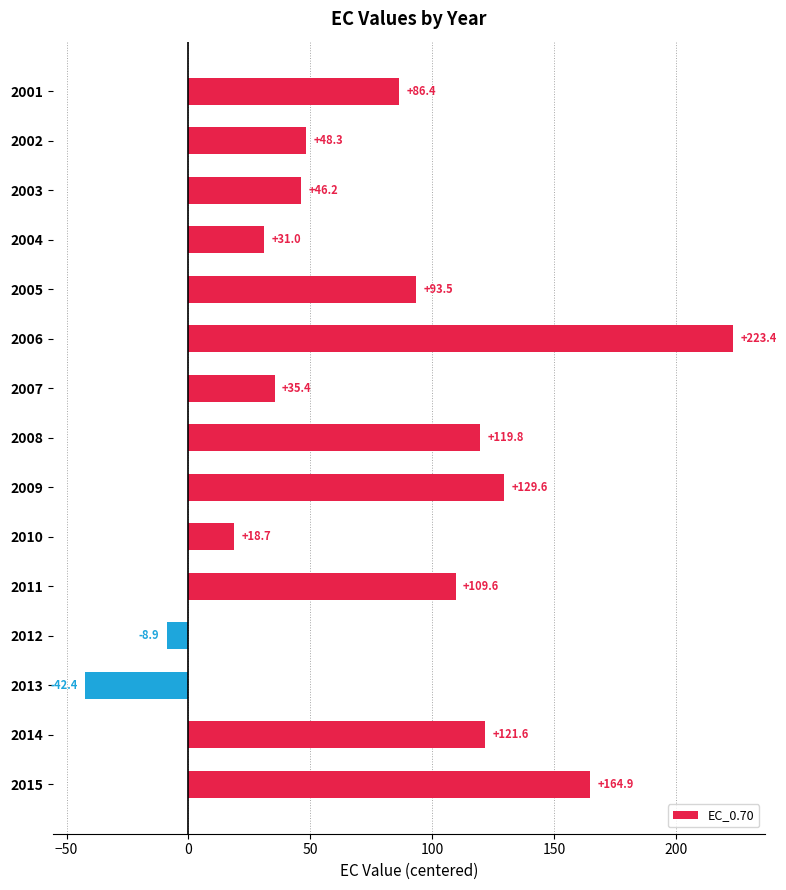

Rank the categories by value from lowest to highest.

2013, 2012, 2010, 2004, 2007, 2003, 2002, 2001, 2005, 2011, 2008, 2014, 2009, 2015, 2006